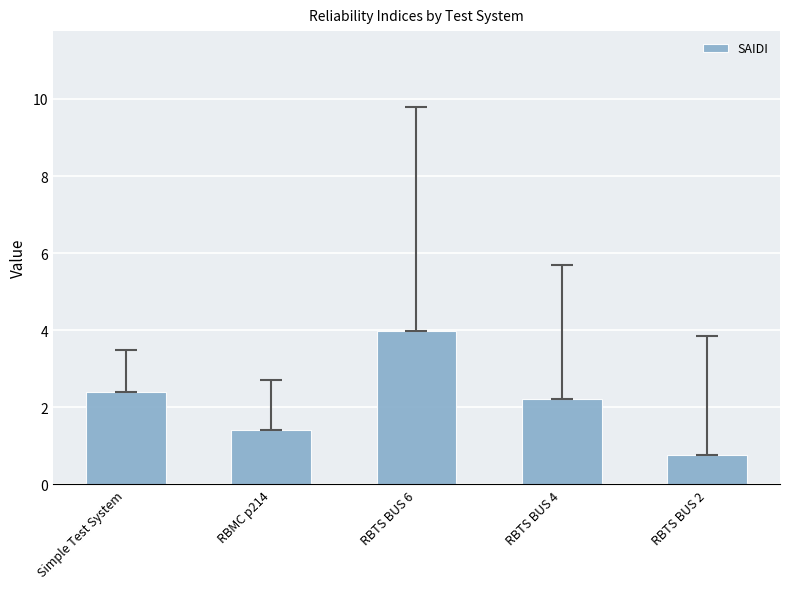

Is it true that the value at RBTS BUS 2 is 0.8?

True